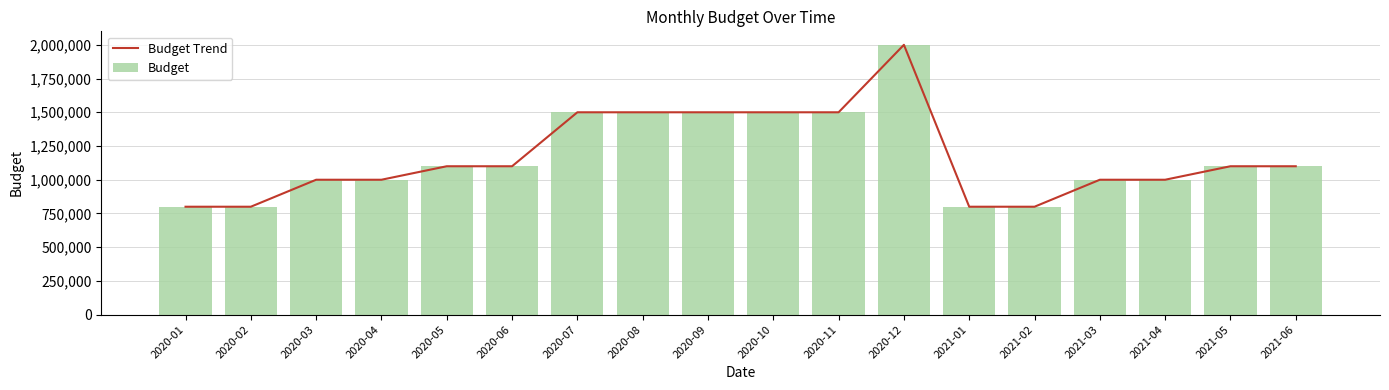

At which category is the sum across all series the highest?

2020-12